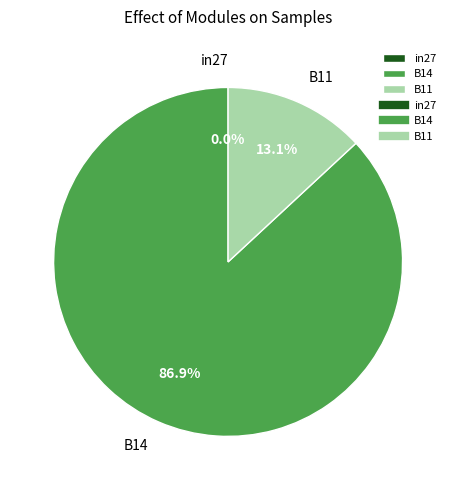

What is the largest slice in the pie chart?

B14